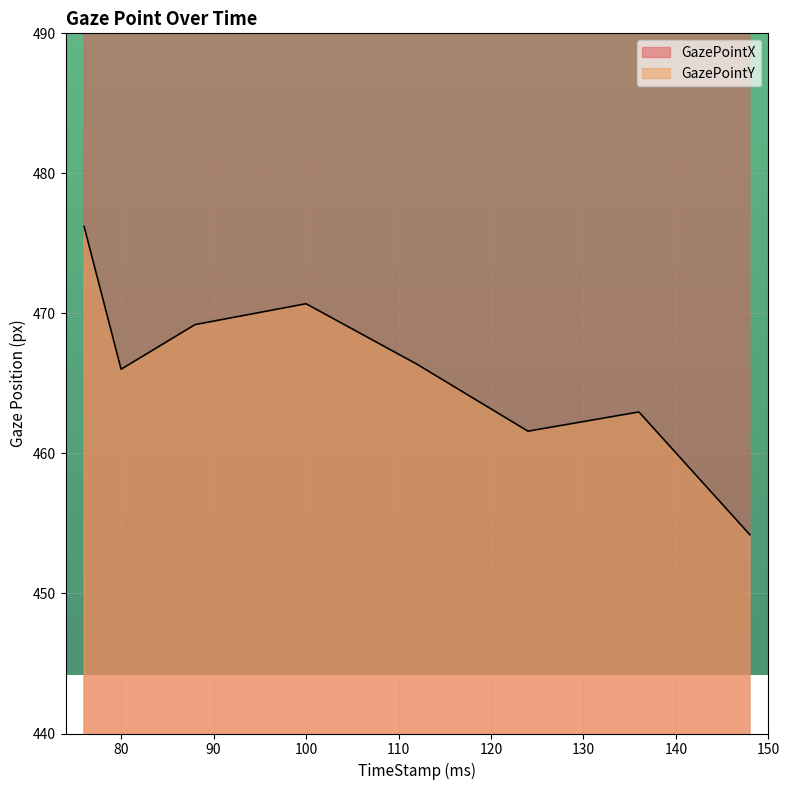

Which label corresponds to the smallest value in the chart?

148